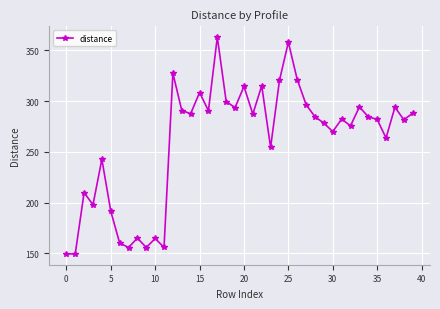

What is the smallest value displayed?

149.4